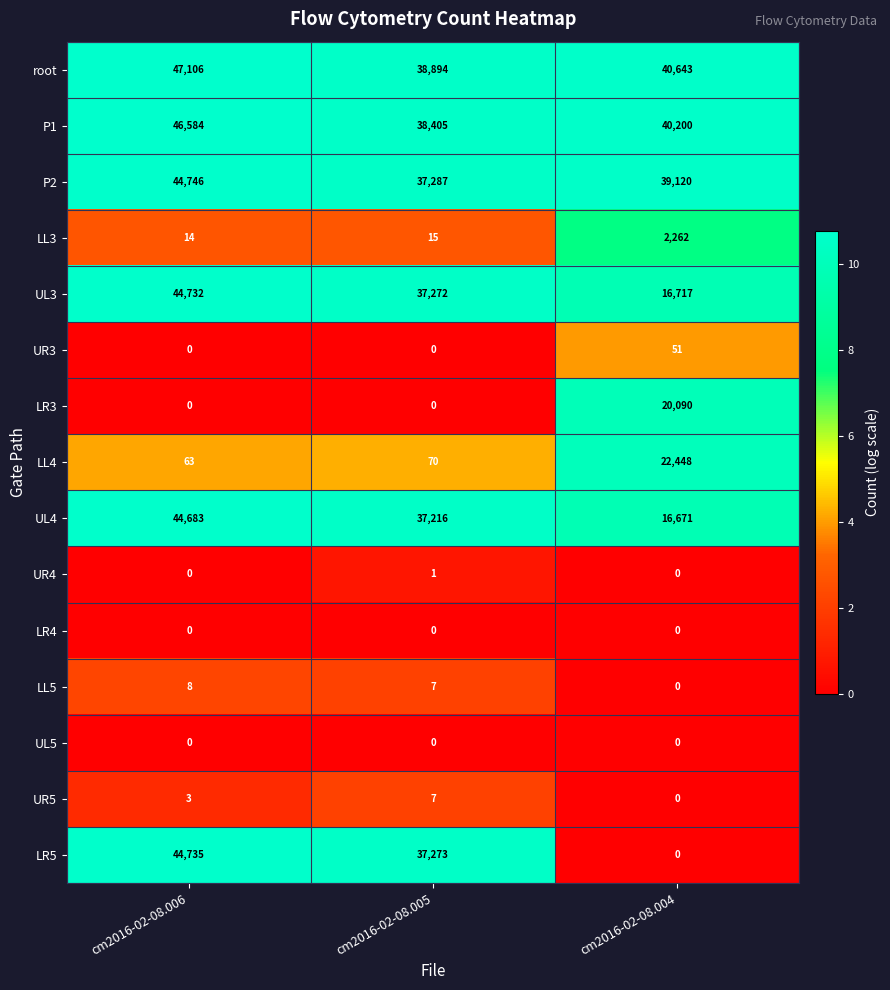

What is the average value of the UL3 series?

32907